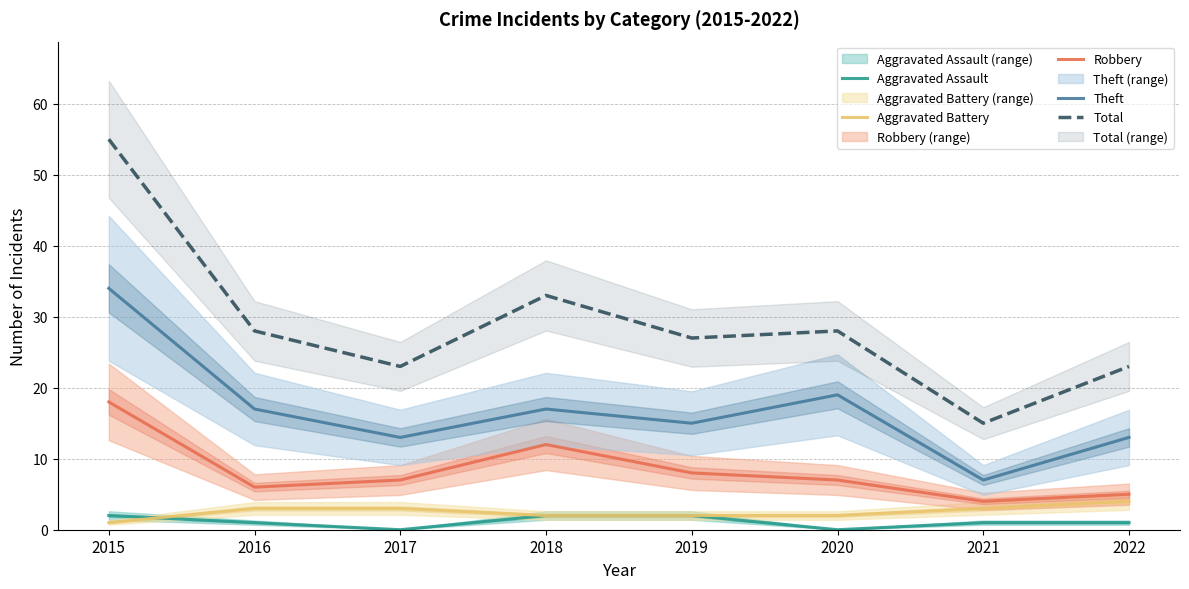

What is the greatest value displayed?

55